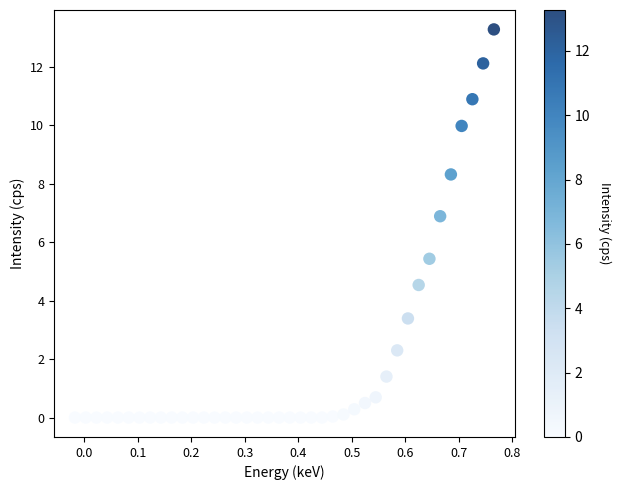

What is the range of X values (max minus min)?

0.8